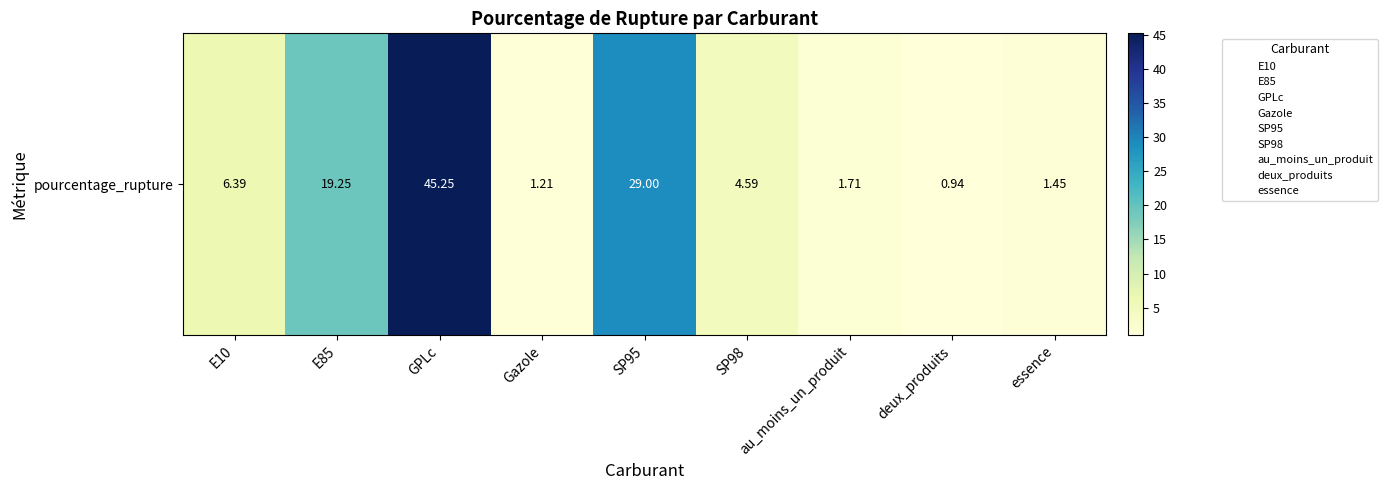

Reading left to right, what are all the values shown in this chart?

6.4	19.2	45.2	1.2	29.0	4.6	1.7	0.9	1.4